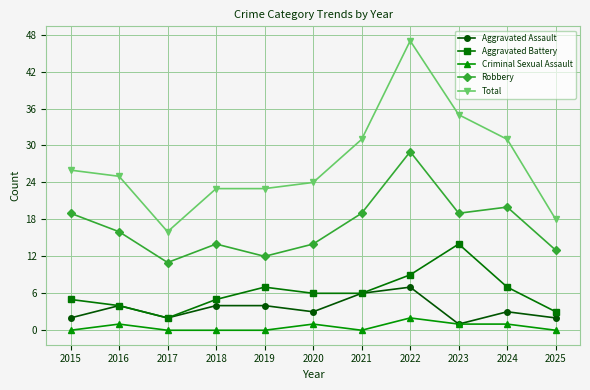

How many series are shown in this chart?

5